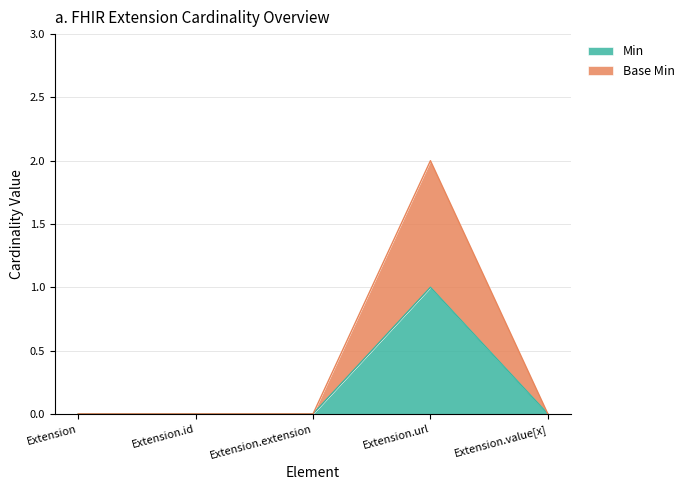

Which series has the widest spread of values?

Base Min